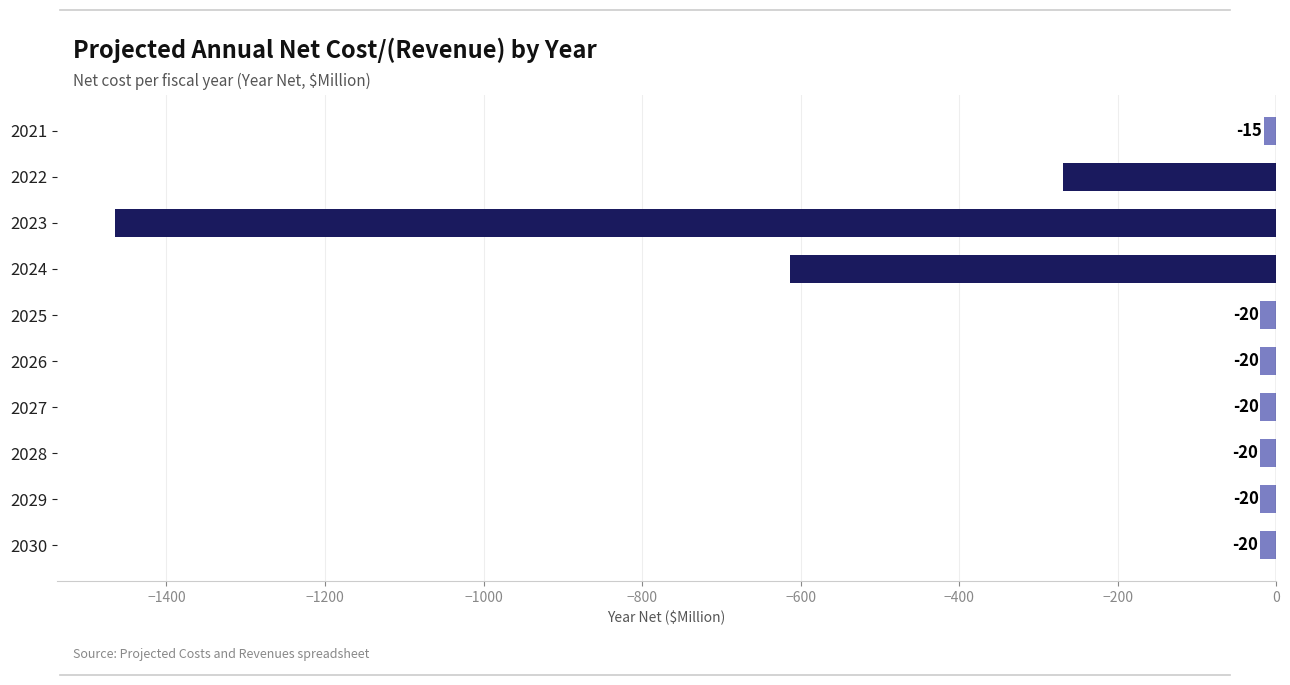

How many values are below -20?

6